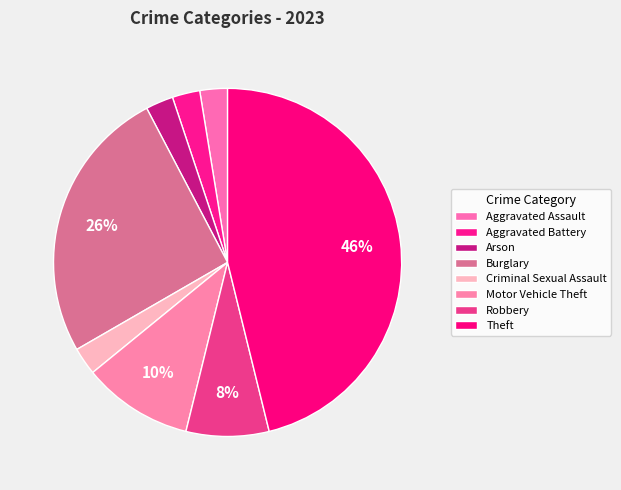

How many segments does this pie chart have?

8